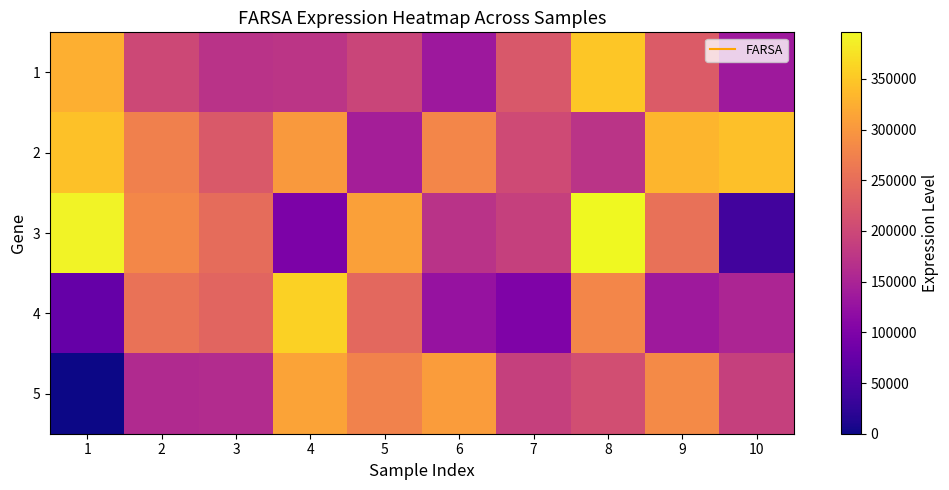

Reading right to left, extract all data points from this chart.

1: 10=134930	9=226093	8=349362	7=222553	6=134357	5=196073	4=174730	3=171618	2=200791	1=326206
2: 10=342690	9=331846	8=172185	7=203722	6=281345	5=143135	4=302534	3=223993	2=272199	1=343898
3: 10=40769	9=255076	8=395869	7=190169	6=170979	5=309376	4=98543	3=247972	2=281681	1=390449
4: 10=152501	9=134823	8=280730	7=101271	6=125654	5=243531	4=360176	3=239510	2=255346	1=75207
5: 10=189041	9=285386	8=208222	7=189301	6=305047	5=275533	4=312706	3=161589	2=157770	1=0